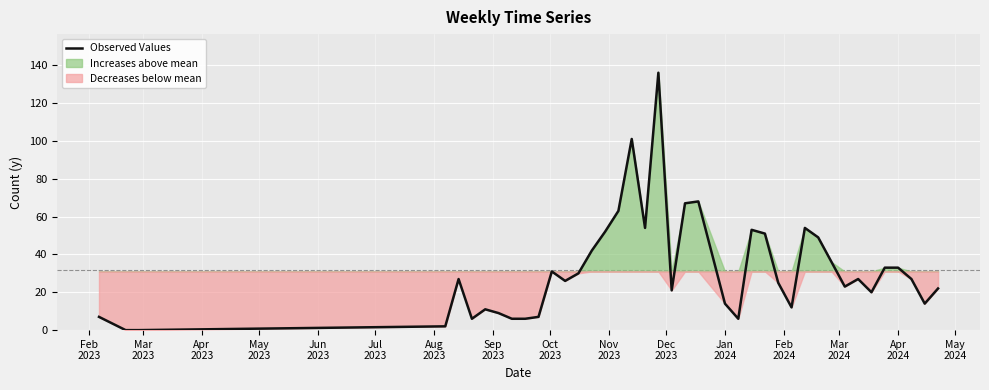

Reading left to right, list all the values displayed in this chart.

7	0	0	2	27	6	11	9	6	6	7	31	26	30	42	52	63	101	54	136	21	67	68	14	6	53	51	25	12	54	49	36	23	27	20	33	33	27	14	22